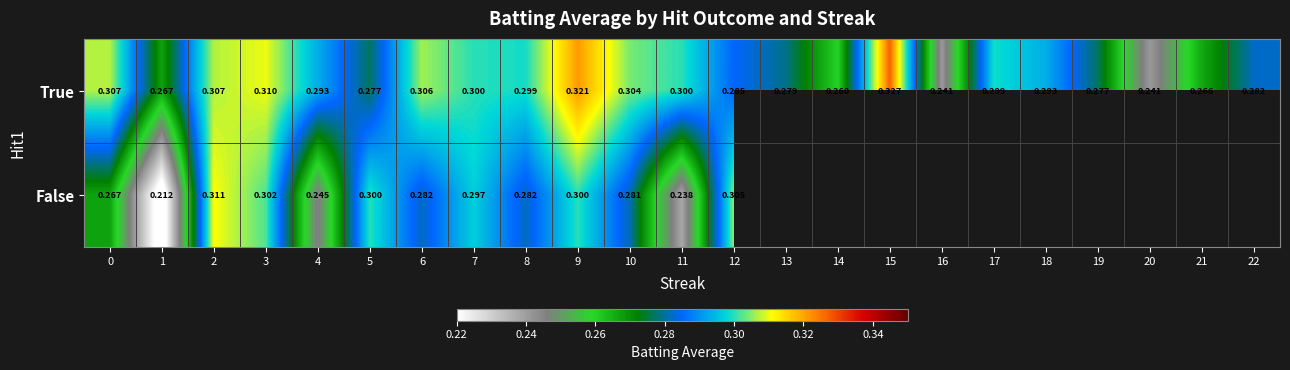

At 18, list the series in order from smallest to largest.

row_0, row_1